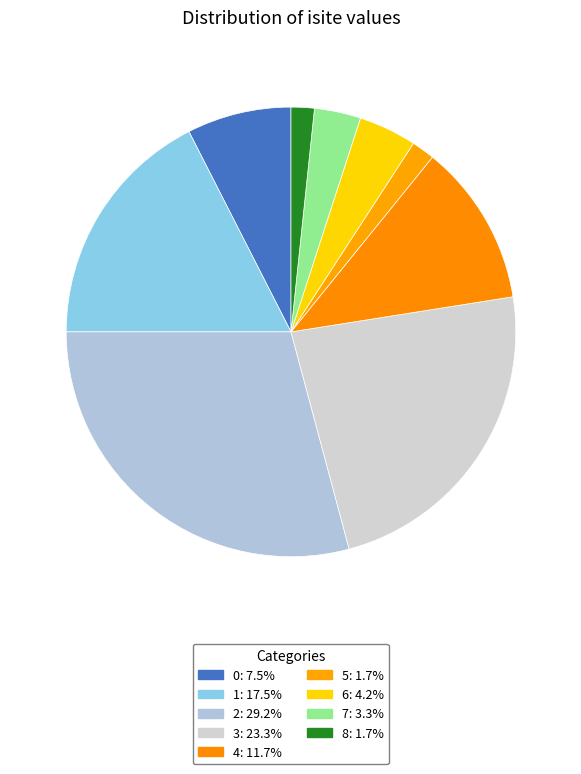

How much of the chart is everything except 1?

82.5%